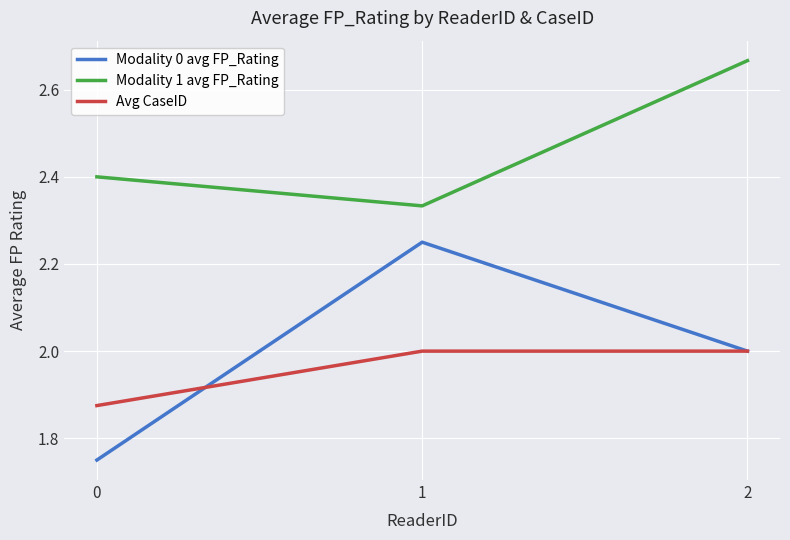

Is the value of Avg CaseID at 0 greater than the value of Modality 1 avg FP_Rating at 0?

No